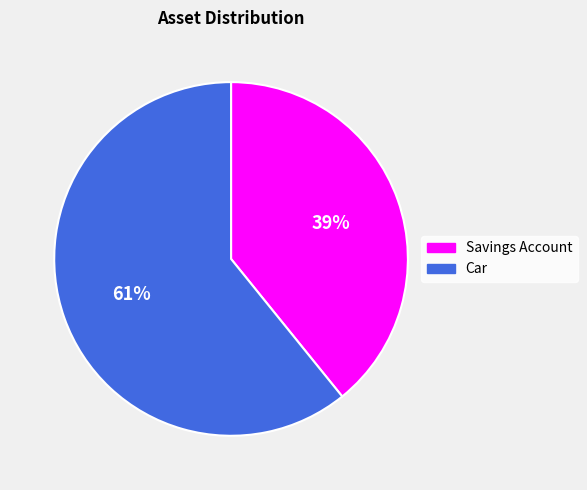

To the nearest percent, what is the average slice percentage?

50%